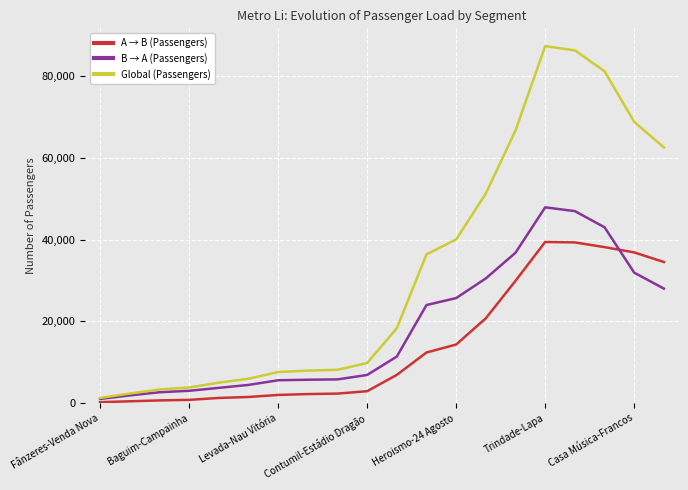

Which series has the largest total across all categories?

Global (Passengers)